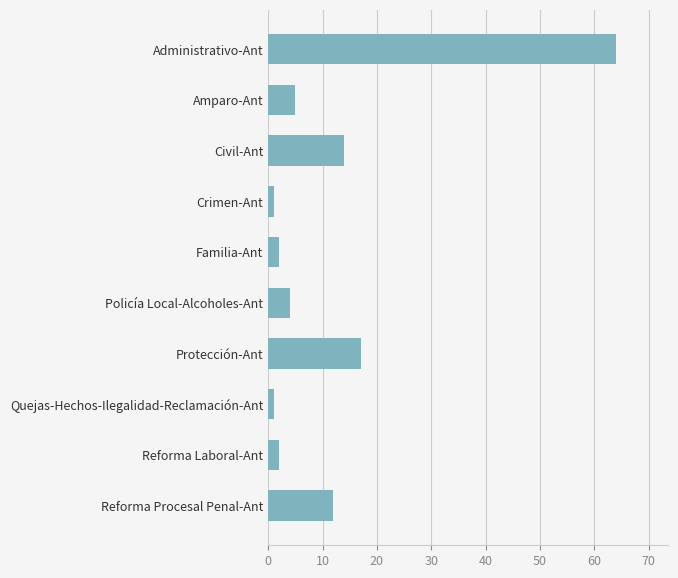

What is the label of the 6th bar from the top?

Policía Local-Alcoholes-Ant